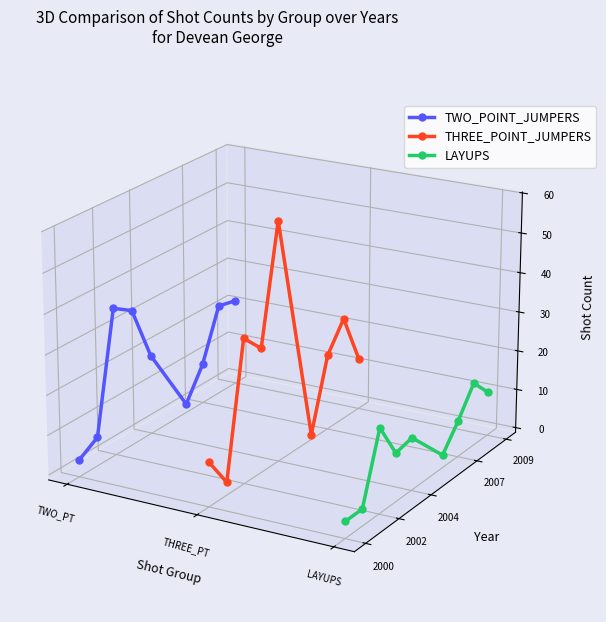

What are all the series names shown in the legend?

TWO_POINT_JUMPERS, THREE_POINT_JUMPERS, LAYUPS